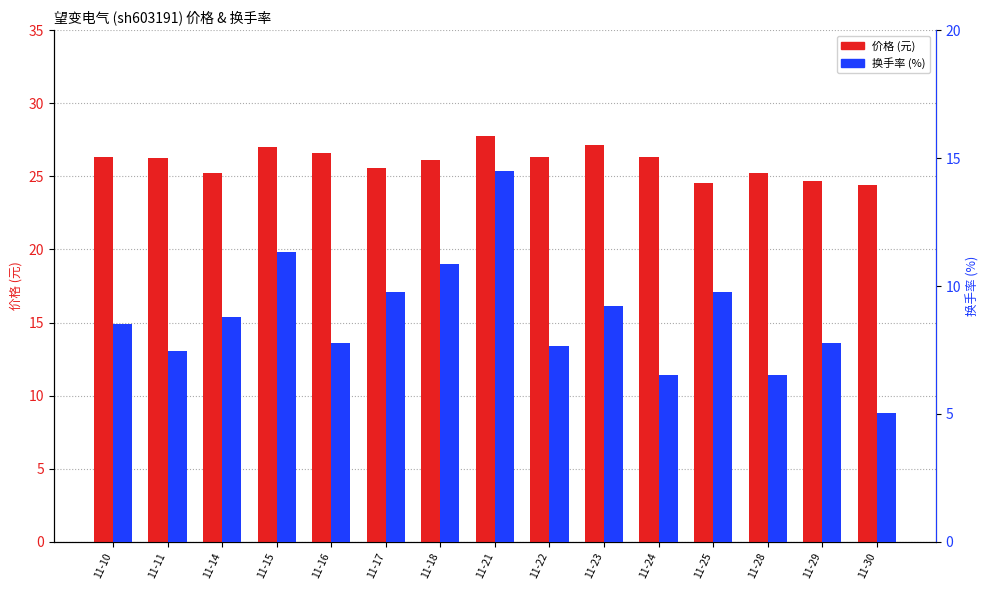

List the series in order of their peak value, highest first.

价格, 换手率